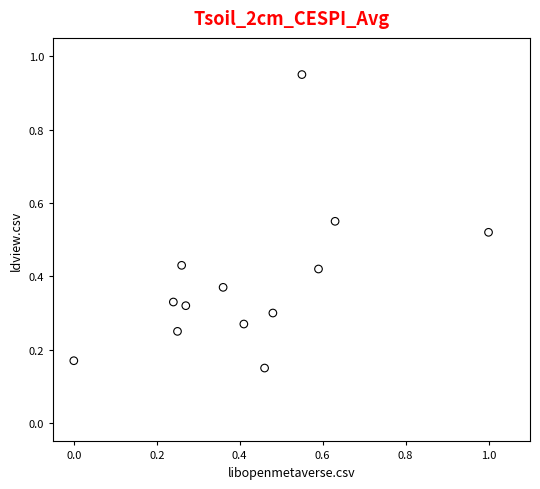

What is the range of Y values (max minus min)?

0.8